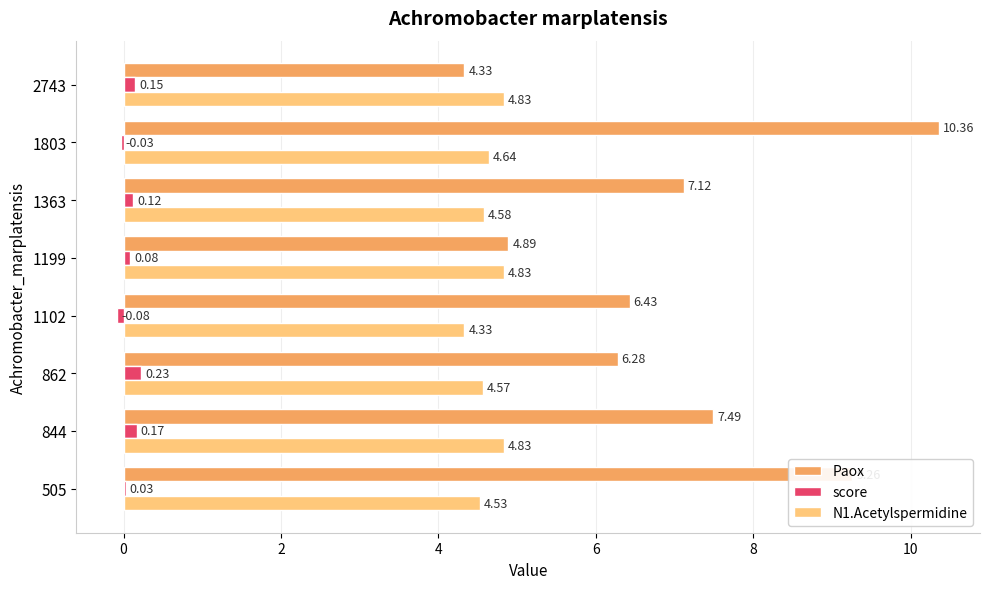

What is the sum of all Paox values?

56.2